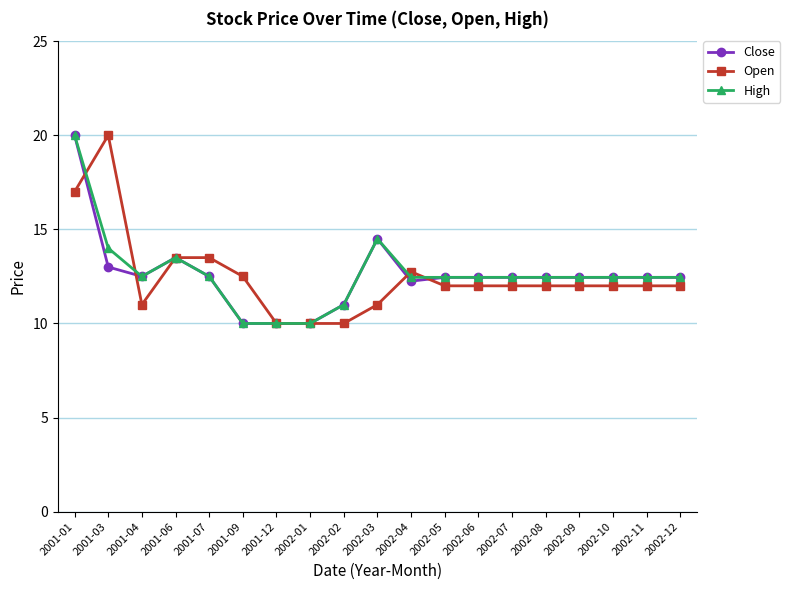

What is the minimum value for High?

10.0